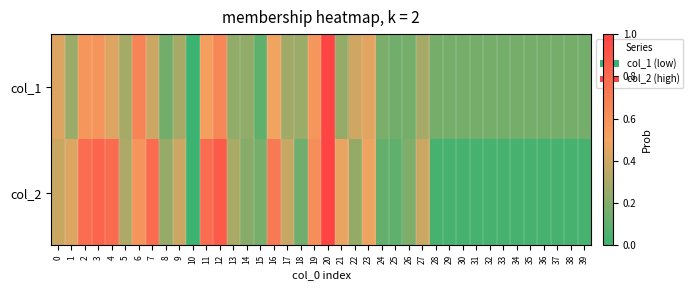

Reading left to right, what are all the values shown in this chart?

col_1: 0=0.4	1=0.3	2=0.6	3=0.6	4=0.4	5=0.3	6=0.7	7=0.4	8=0.1	9=0.3	10=0.0	11=0.5	12=0.7	13=0.2	14=0.2	15=0.1	16=0.5	17=0.3	18=0.3	19=0.6	20=1.0	21=0.2	22=0.4	23=0.4	24=0.2	25=0.1	26=0.2	27=0.3	28=0.2	29=0.2	30=0.2	31=0.2	32=0.2	33=0.2	34=0.2	35=0.2	36=0.2	37=0.2	38=0.2	39=0.2
col_2: 0=0.4	1=0.4	2=0.8	3=0.8	4=0.8	5=0.3	6=0.6	7=0.8	8=0.2	9=0.4	10=0.0	11=0.8	12=0.9	13=0.3	14=0.2	15=0.2	16=0.7	17=0.4	18=0.1	19=0.6	20=1.0	21=0.5	22=0.2	23=0.5	24=0.1	25=0.1	26=0.2	27=0.4	28=0.0	29=0.0	30=0.0	31=0.0	32=0.0	33=0.0	34=0.0	35=0.0	36=0.0	37=0.0	38=0.0	39=0.0